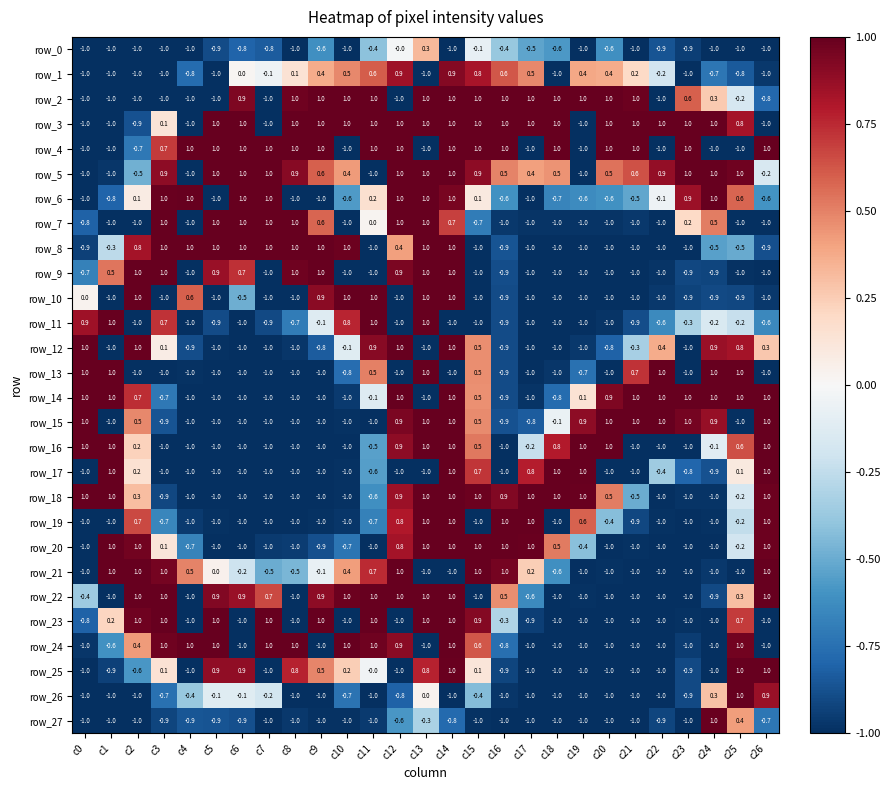

What is the minimum value shown in the chart?

-1.0